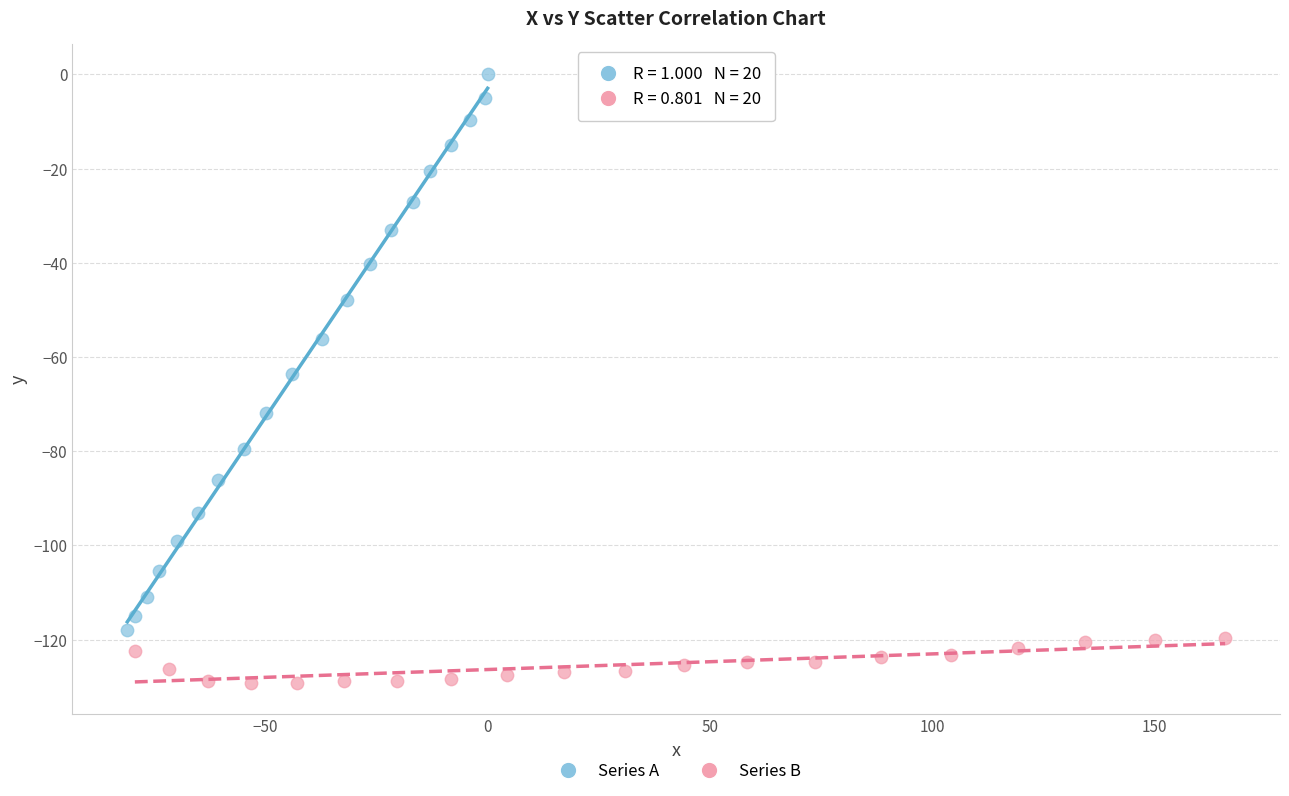

Which series has the largest Y range (max minus min)?

Series A